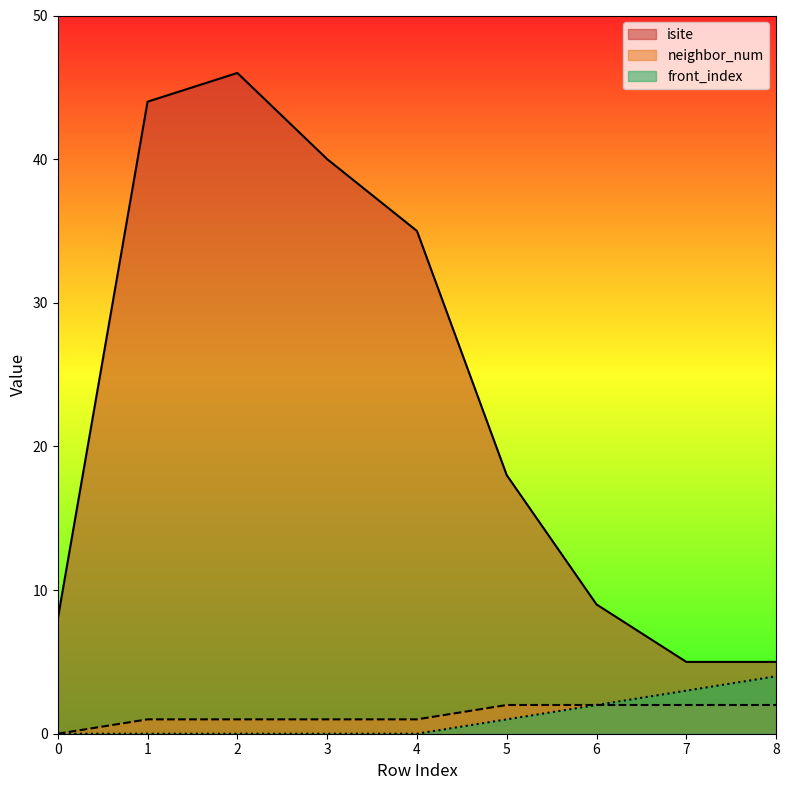

Which category has the highest value across all series?

2